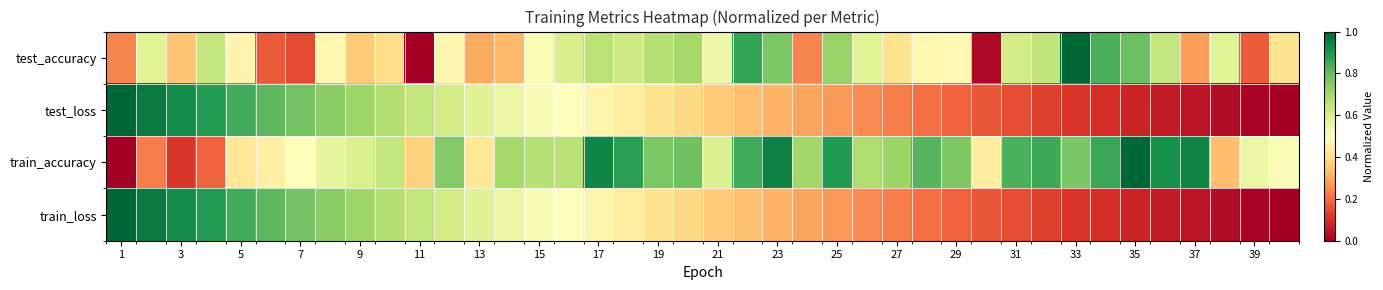

At how many categories does at least one series exceed 0?

40